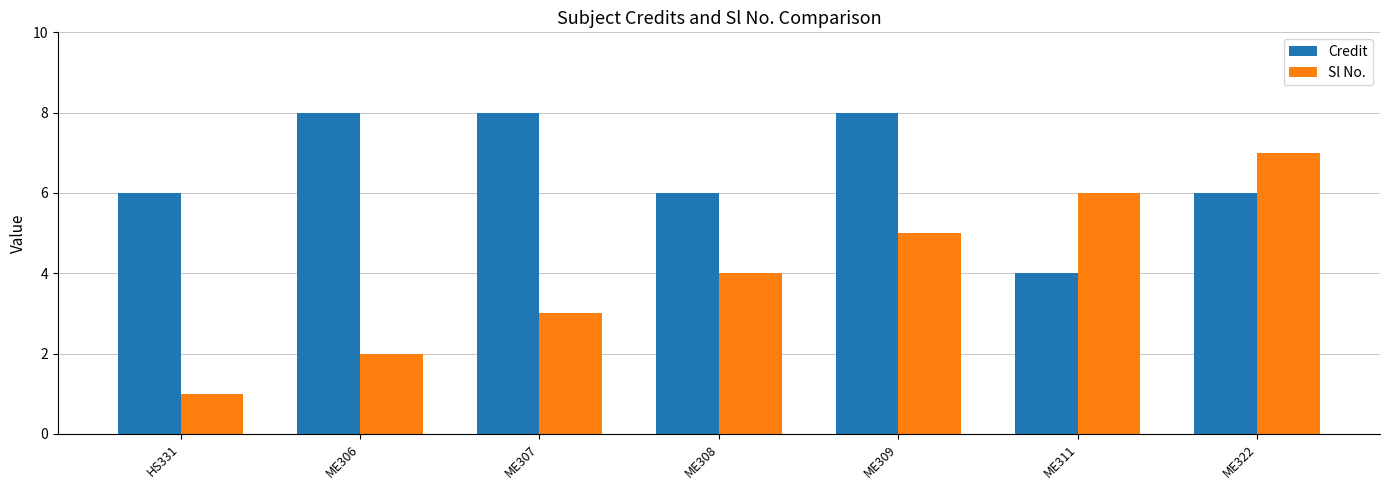

Rank the series at ME311 from lowest to highest value.

Credit, Sl No.